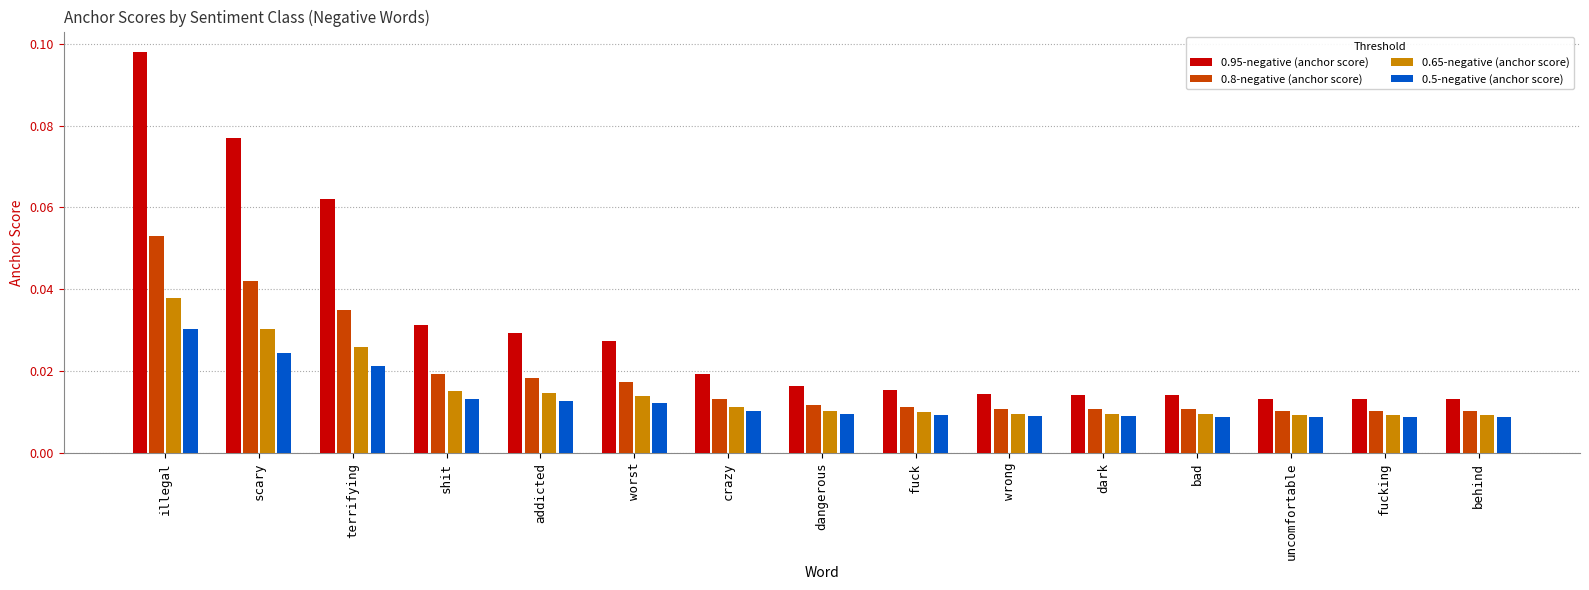

How many groups of bars are there?

15